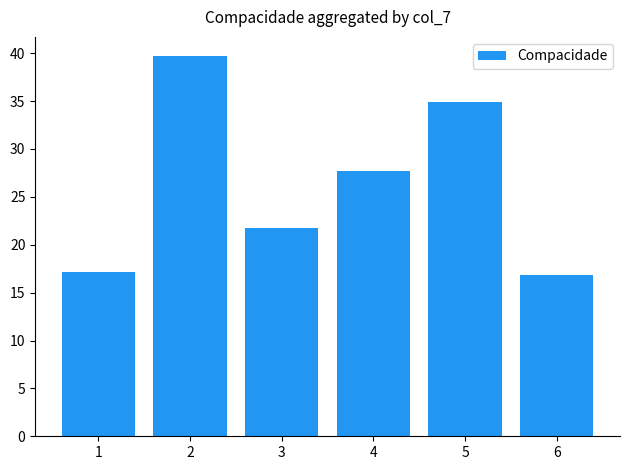

Read the value at 1.

17.2